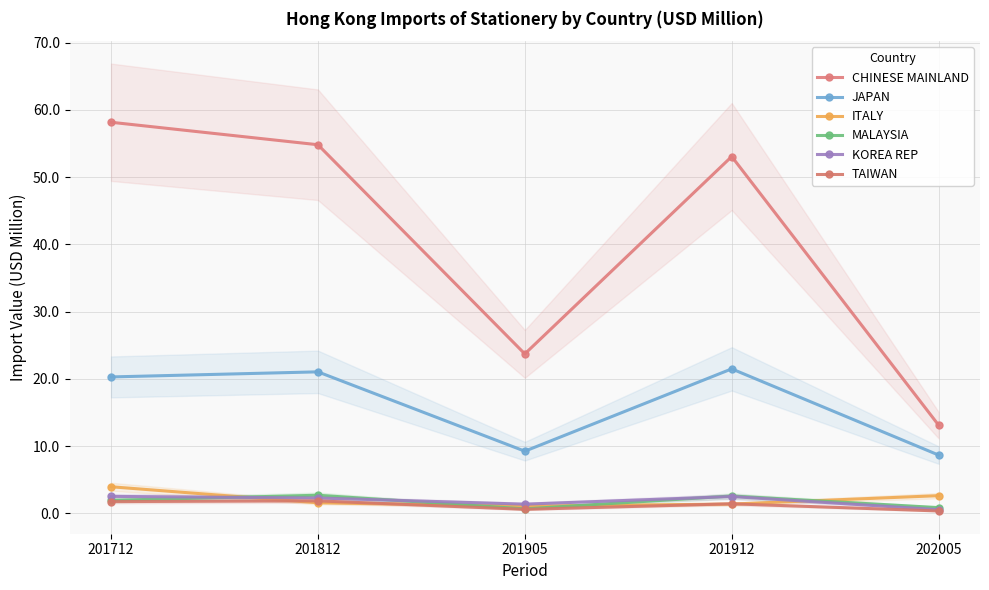

Reading left to right, list all the values displayed in this chart.

CHINESE MAINLAND: 201712=58.2	201812=54.8	201905=23.7	201912=53.1	202005=13.1
JAPAN: 201712=20.3	201812=21.1	201905=9.3	201912=21.5	202005=8.7
ITALY: 201712=4.0	201812=1.6	201905=1.1	201912=1.4	202005=2.6
MALAYSIA: 201712=2.0	201812=2.7	201905=0.7	201912=2.6	202005=0.9
KOREA REP: 201712=2.5	201812=2.3	201905=1.4	201912=2.5	202005=0.6
TAIWAN: 201712=1.8	201812=1.9	201905=0.6	201912=1.4	202005=0.4